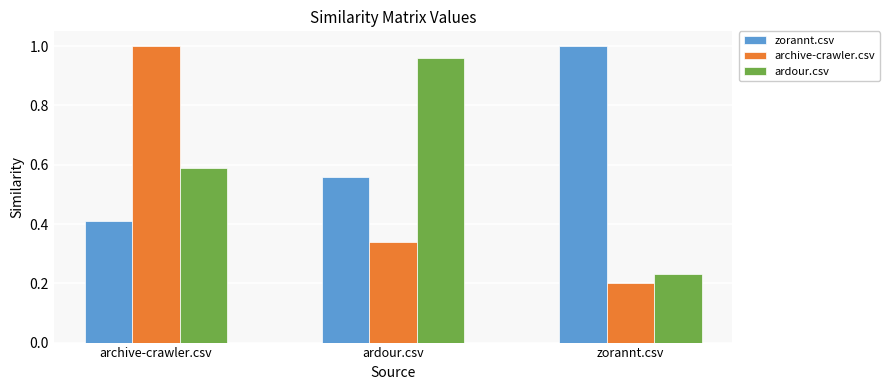

True or false: archive-crawler.csv has a value of 0.2 at zorannt.csv.

True